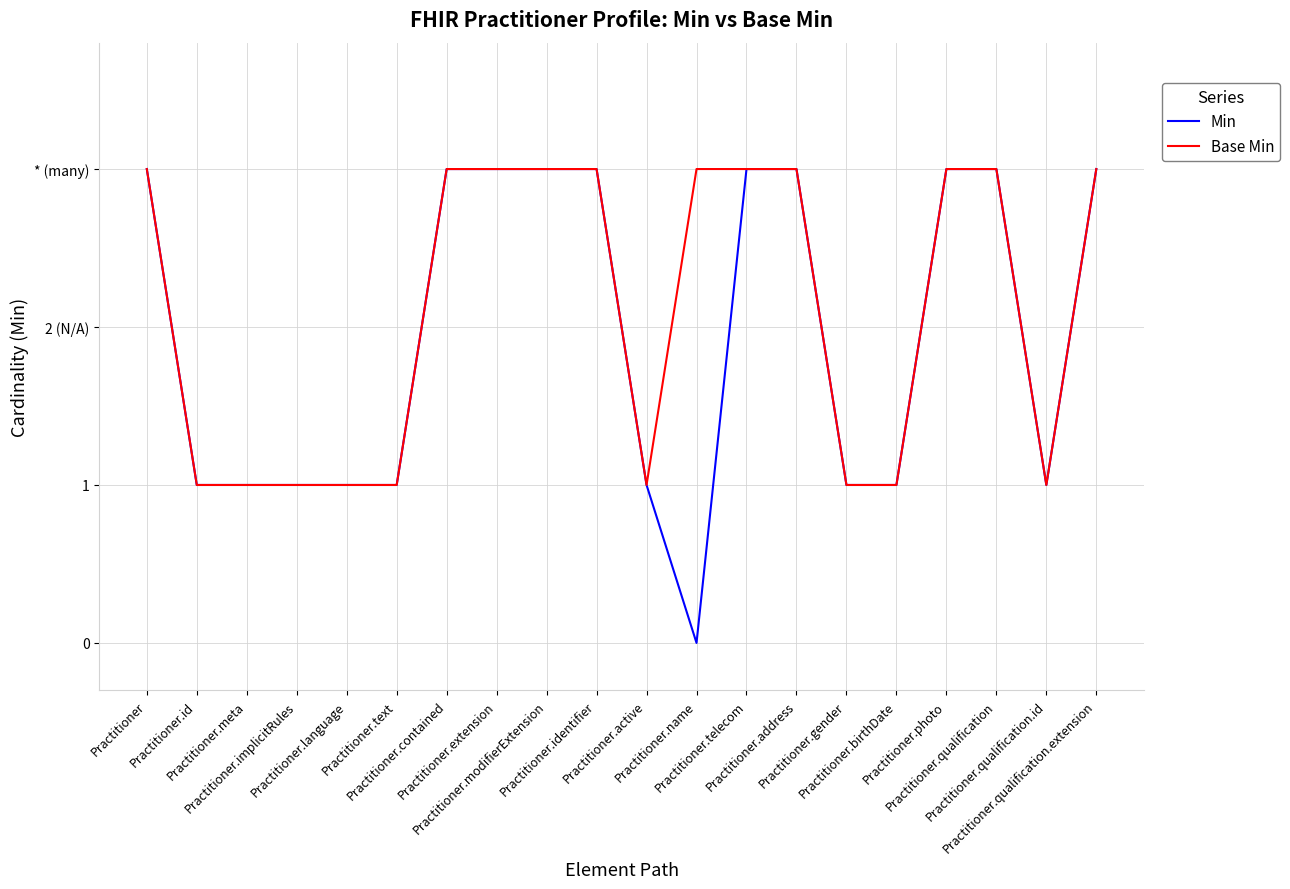

Does the chart display data point markers on the line(s)?

No